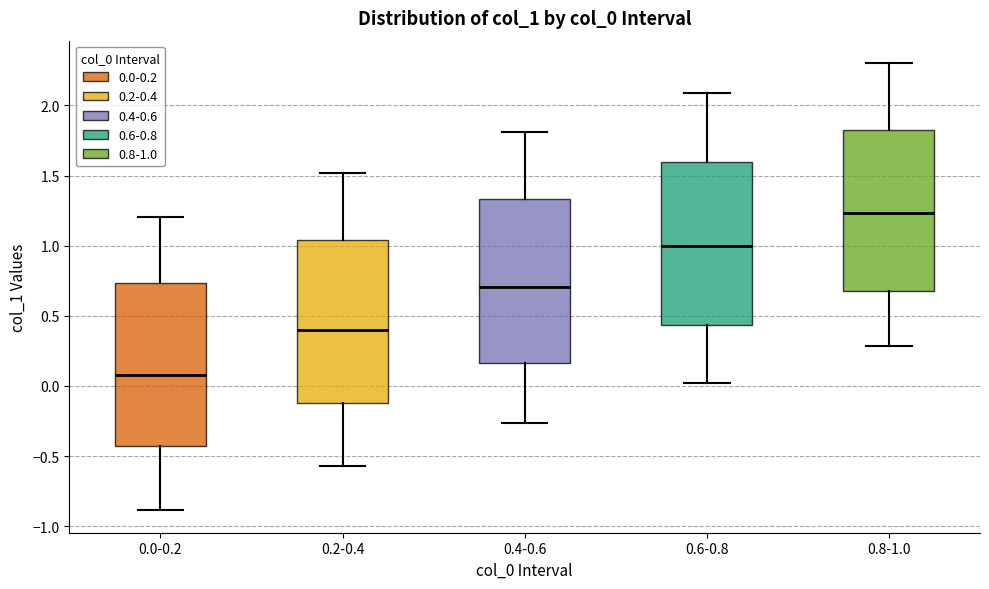

Which box's median line is the lowest?

0.0-0.2